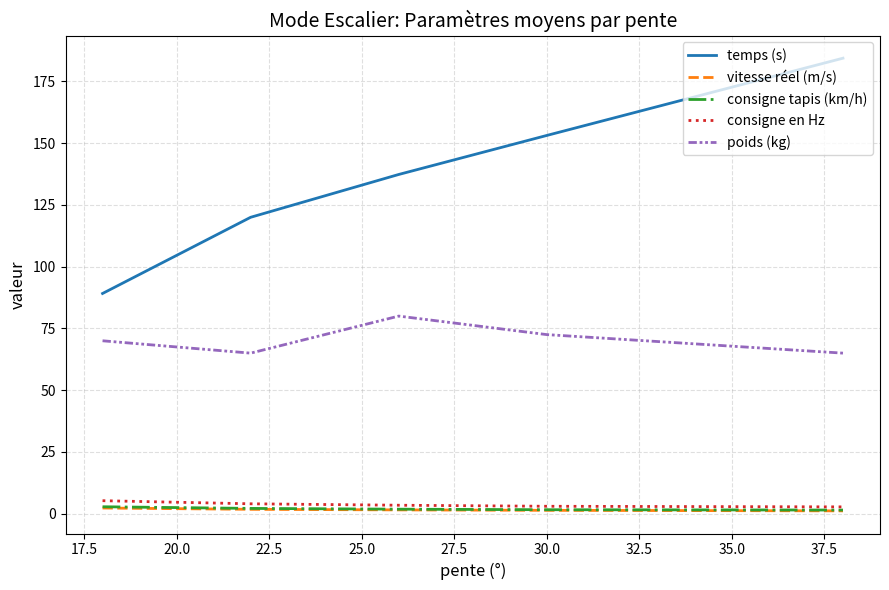

What are all the series names shown in the legend?

temps (s), vitesse réel (m/s), consigne tapis (km/h), consigne en Hz, poids (kg)